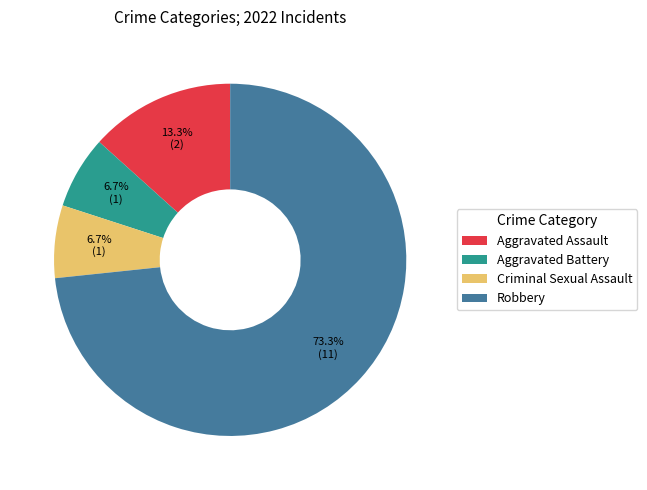

What percentage is NOT represented by Robbery?

26.7%